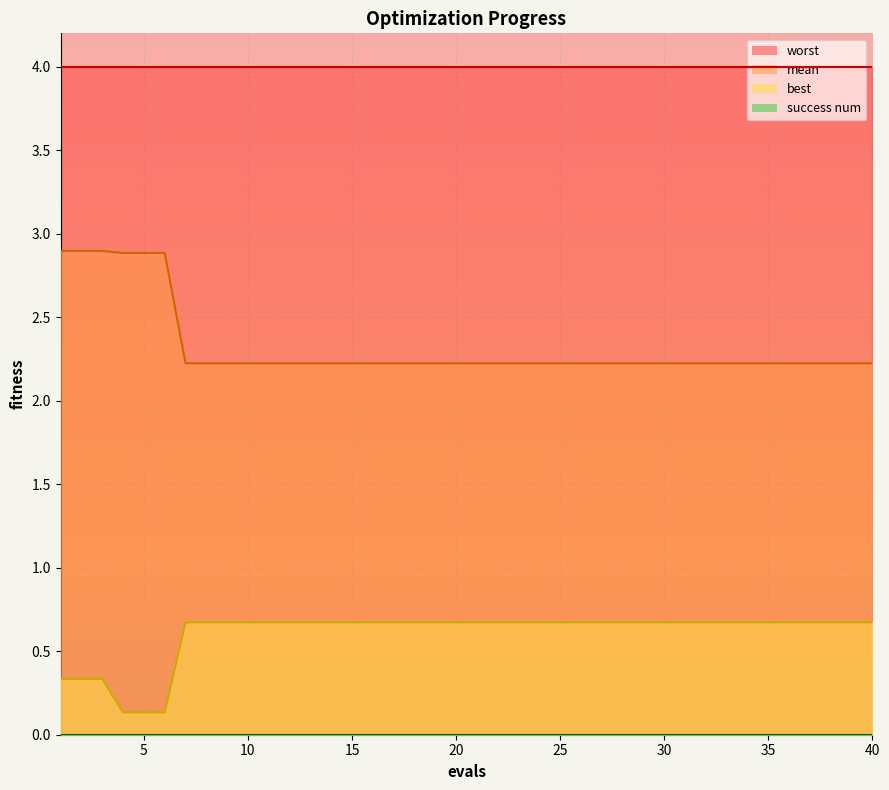

What is the total value across all series at 25?

6.9